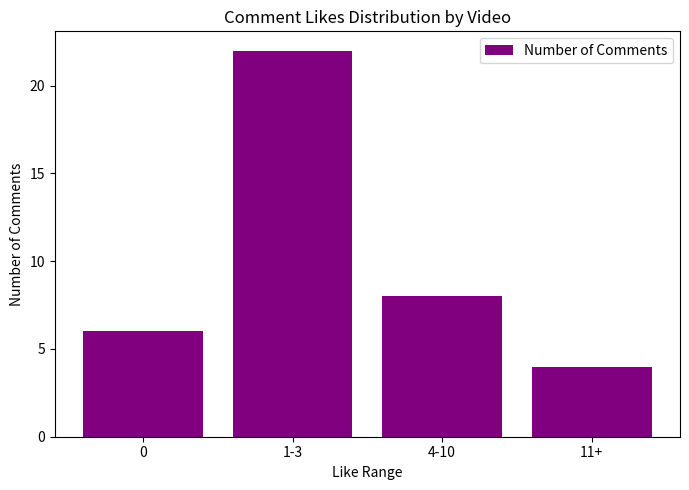

Which category has the lowest value across all series?

11+